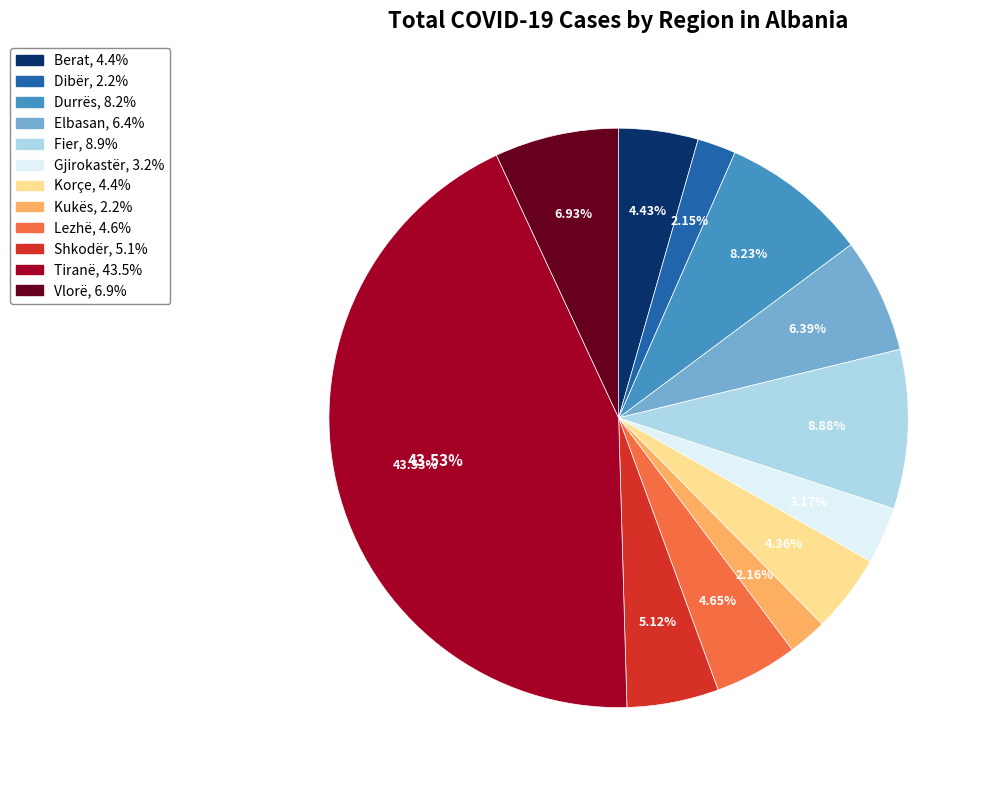

How many segments does this pie chart have?

12